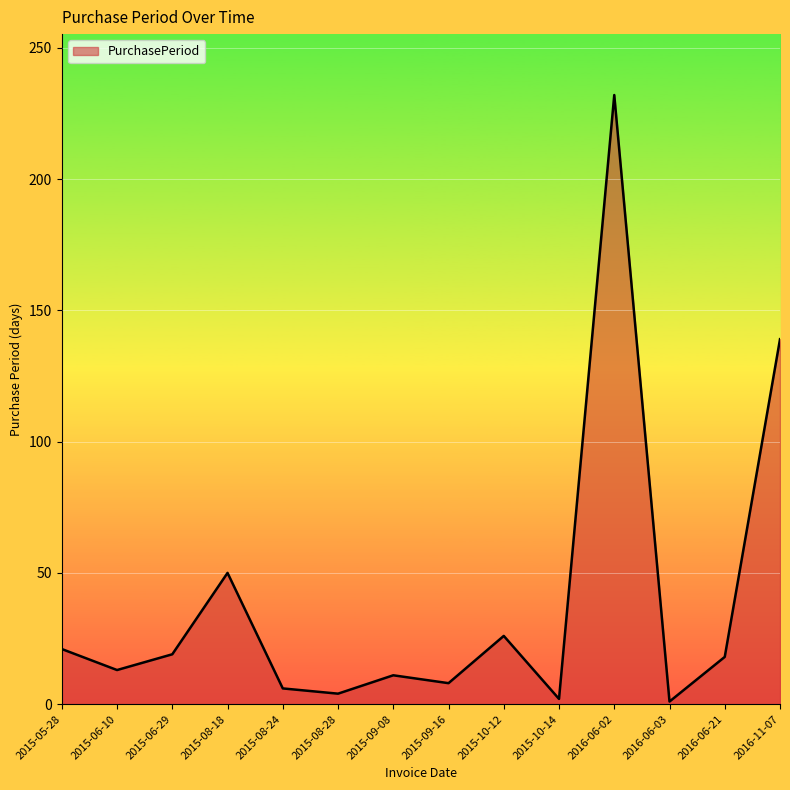

What is the greatest value displayed?

232